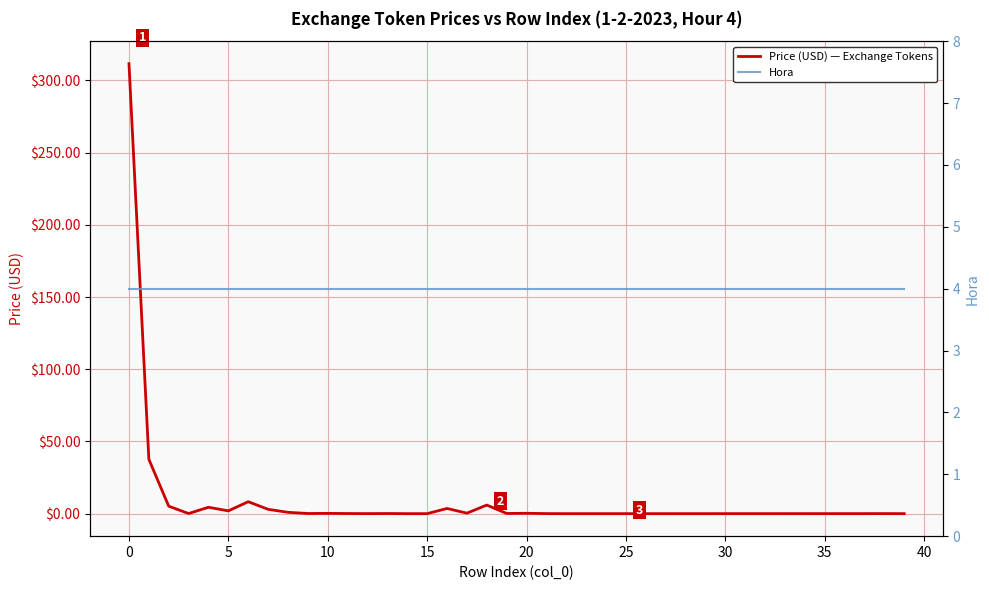

Which series has the largest range (max minus min)?

Price (USD) — Exchange Tokens